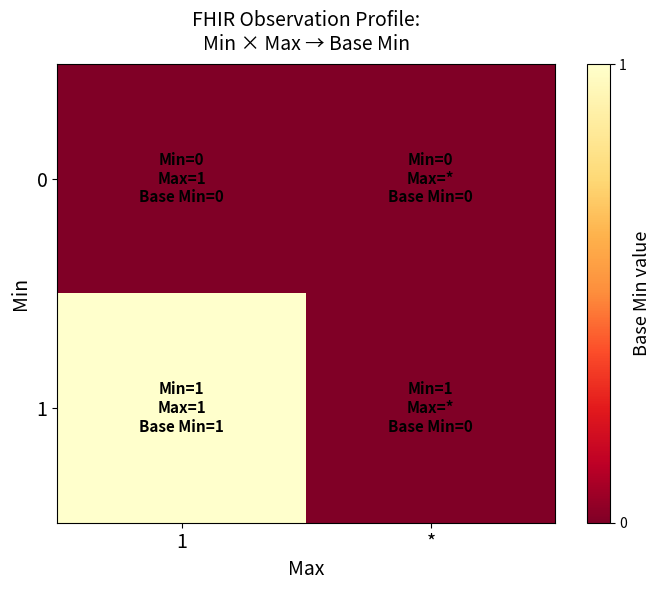

Reading left to right, transcribe all the data shown in this chart.

0: 1=0	*=0
1: 1=1	*=0